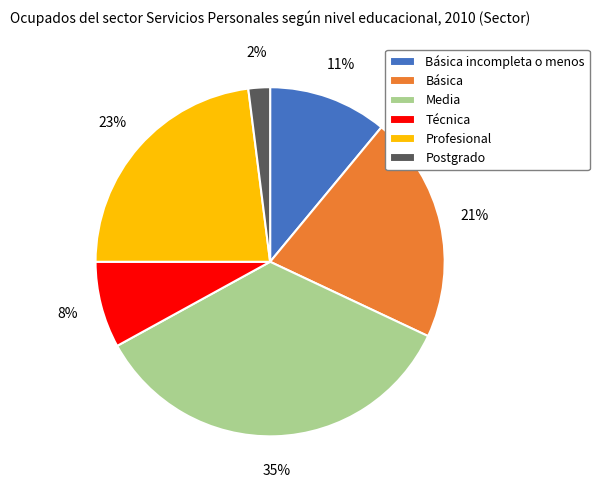

To the nearest percent, what is the difference between the largest and smallest slice percentages?

33%